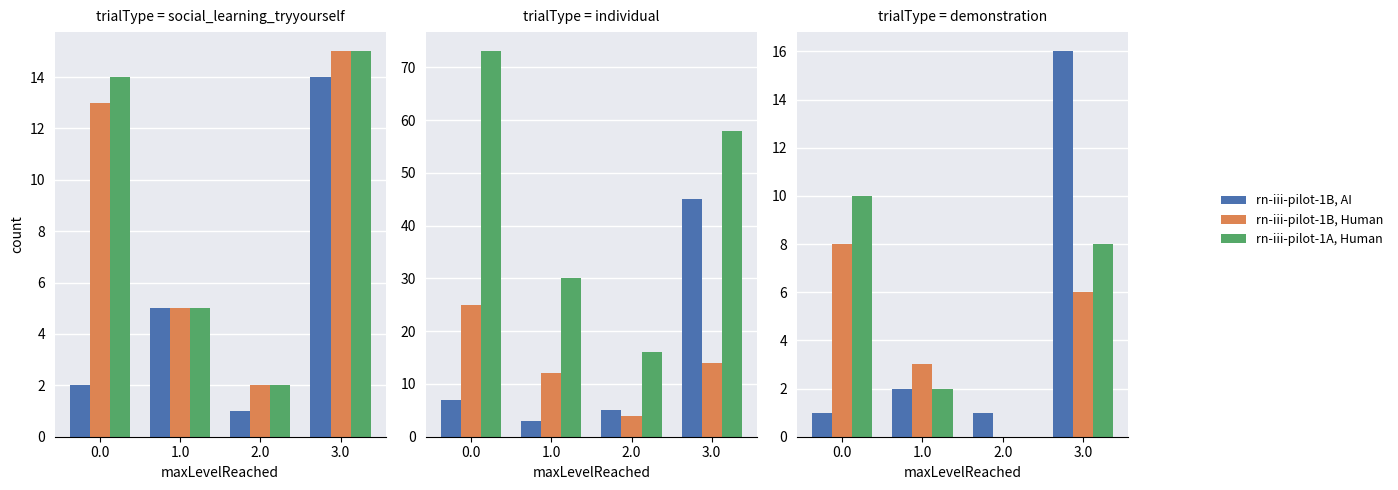

At which category is the sum across all series the highest?

3.0